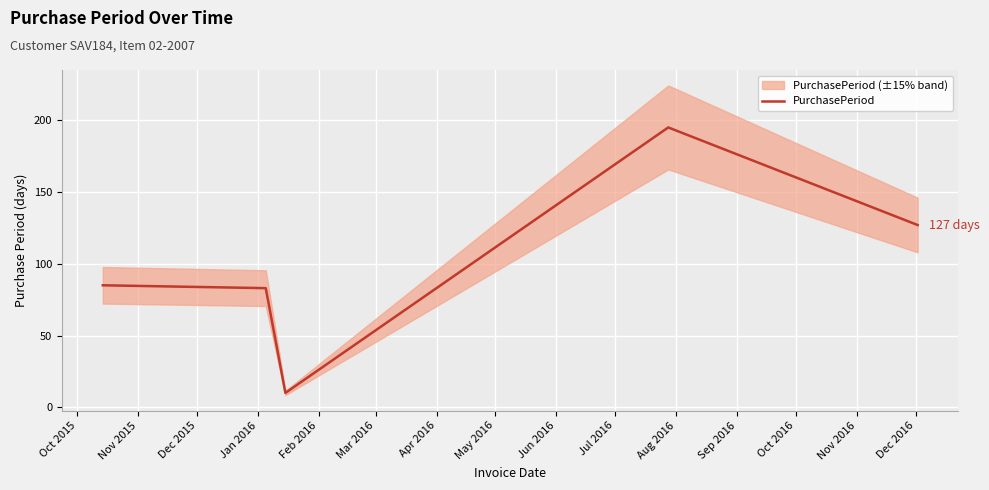

What is the minimum value for PurchasePeriod?

10